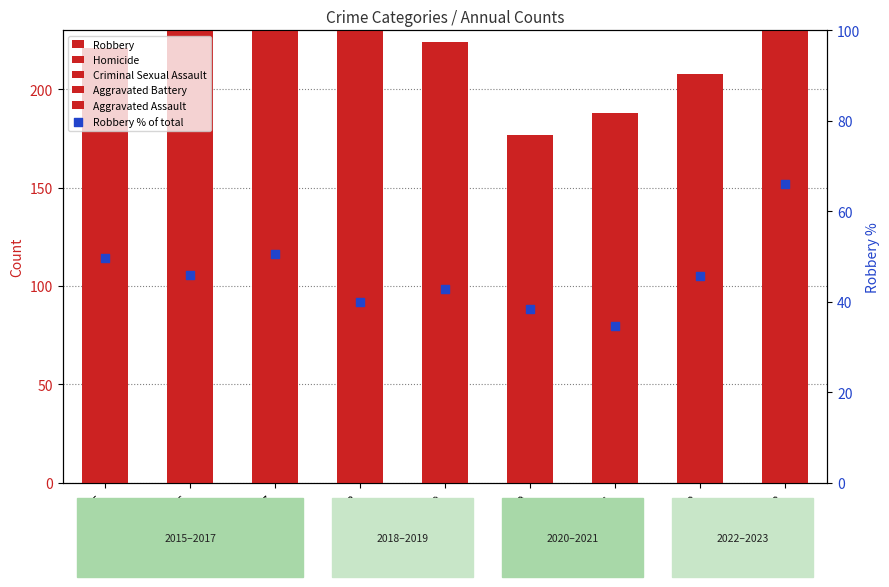

Which series contains the highest Y value?

Robbery